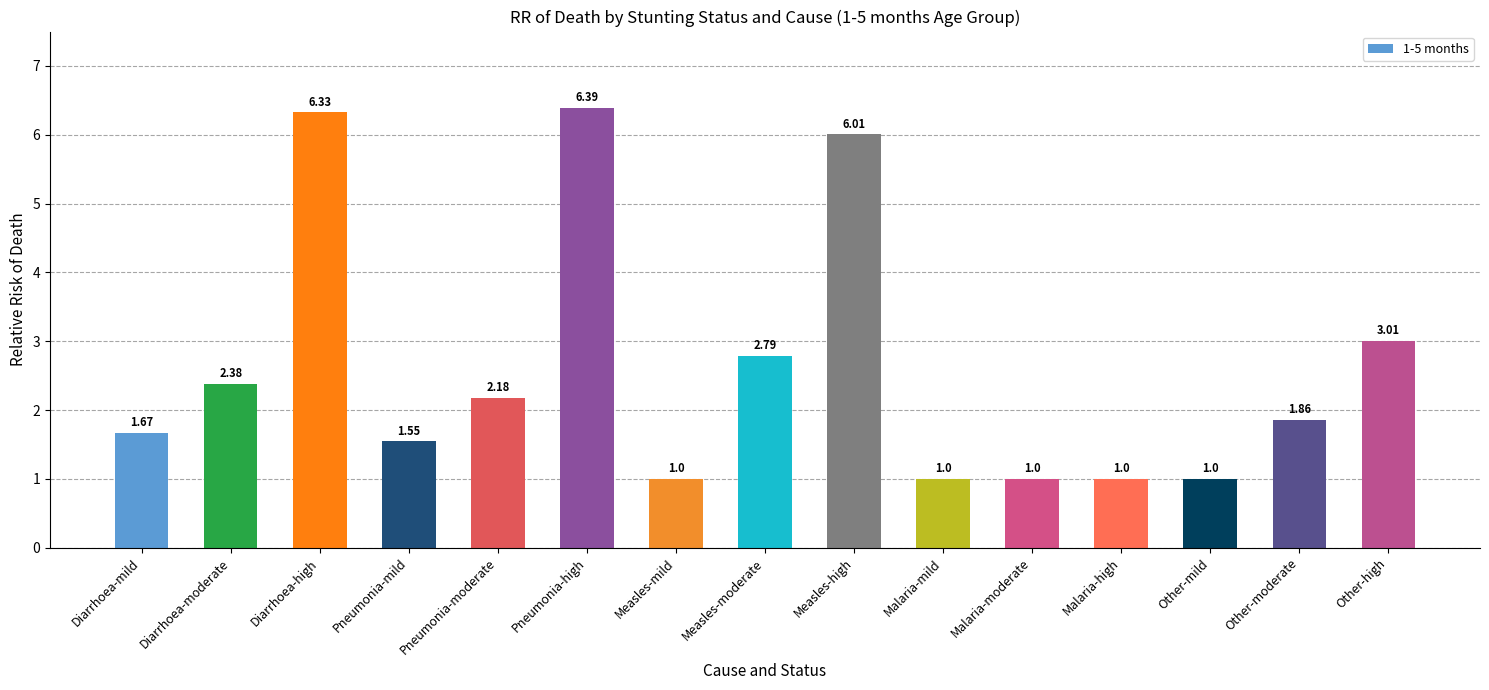

What is the change in value from Measles-high to Malaria-moderate?

-5.0